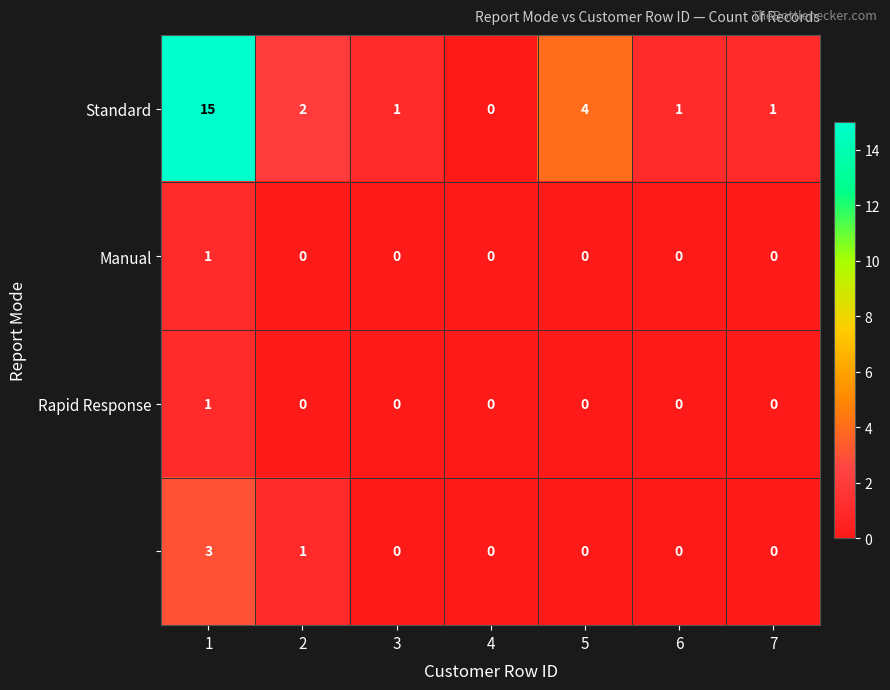

What is the total value across all series at 2?

3